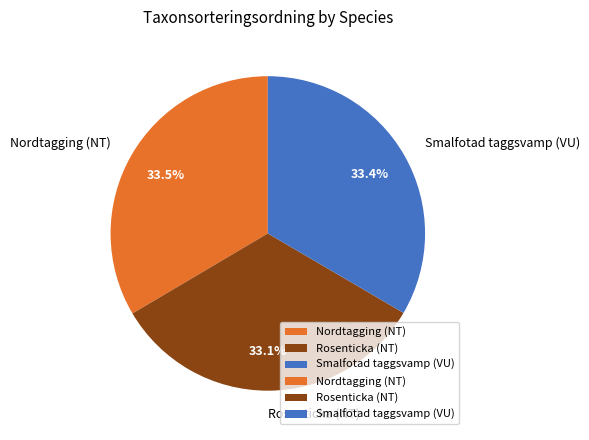

Count the number of slices in the pie.

3